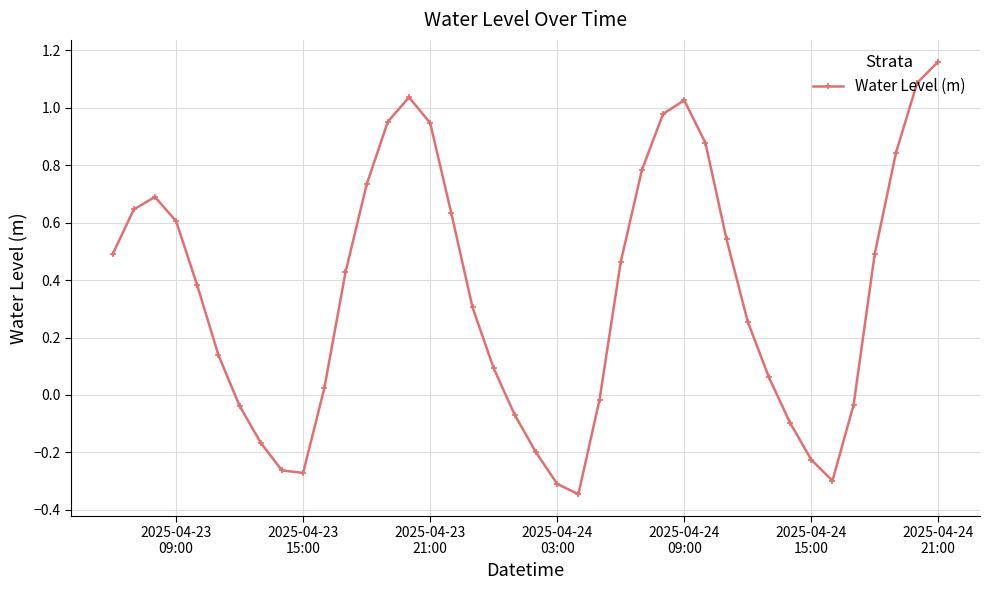

What is the difference between the maximum and second lowest values?

1.5